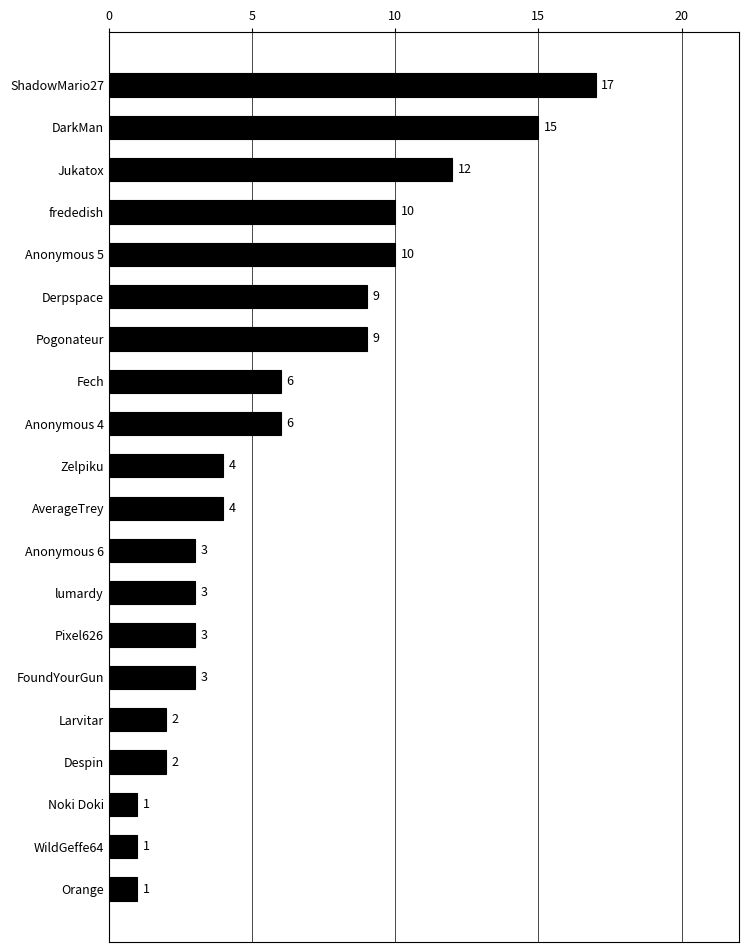

What is the average value?

6